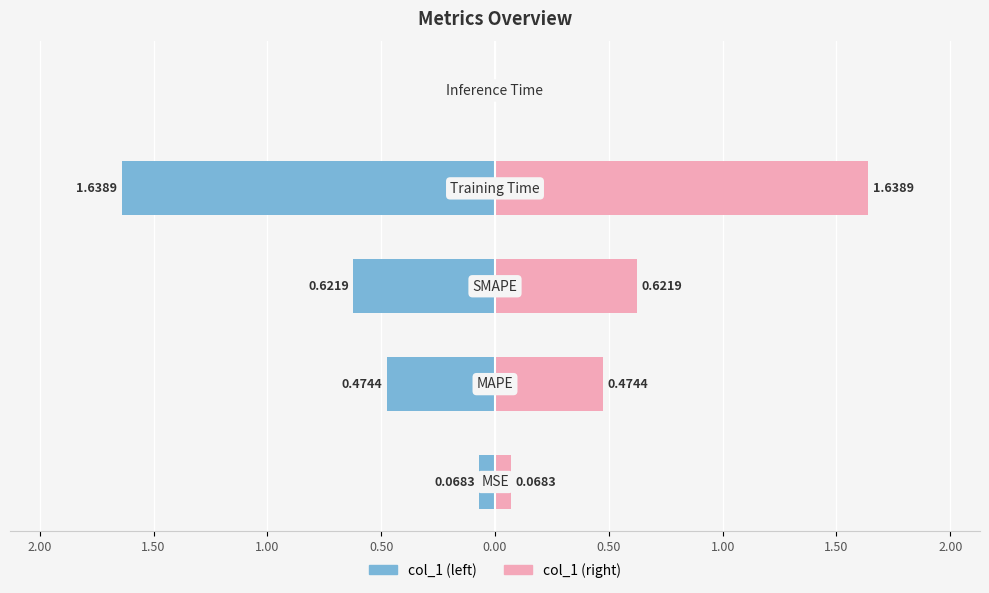

What is the difference between the second highest and second lowest values in the col_1 (left) series?

0.6